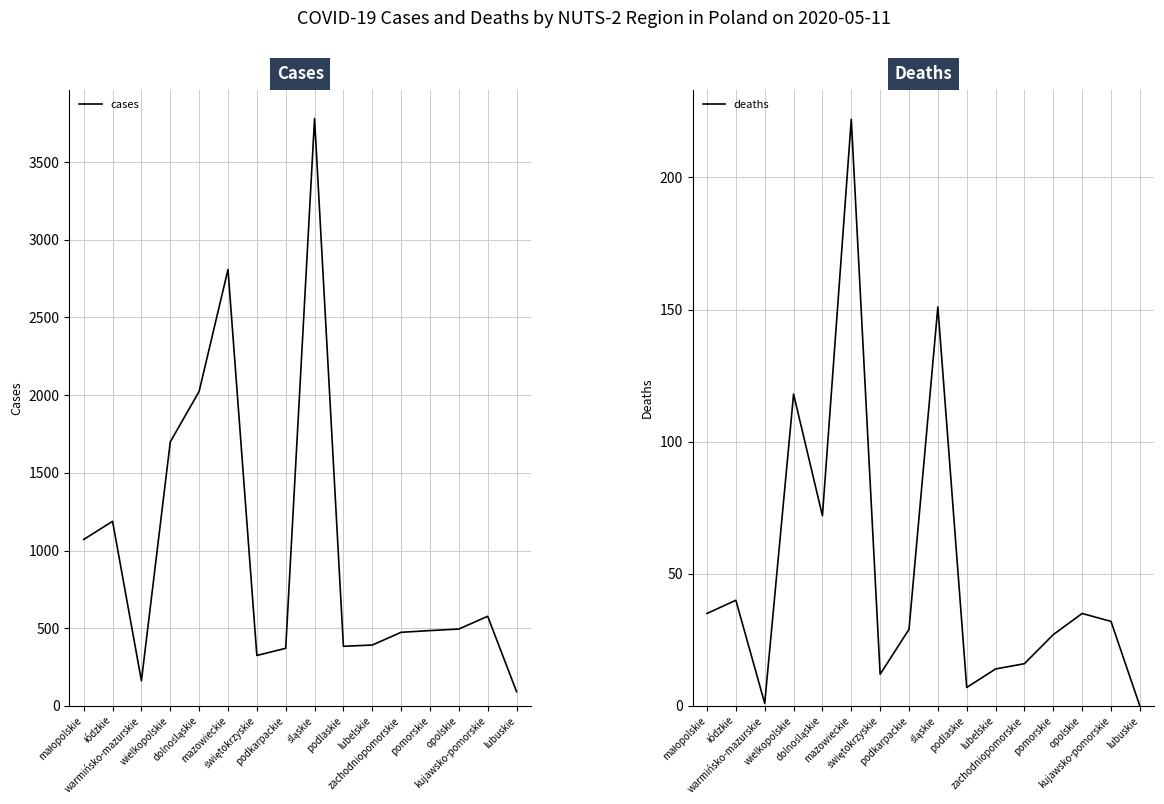

True or false: cases has more than 2 interior local peaks.

True